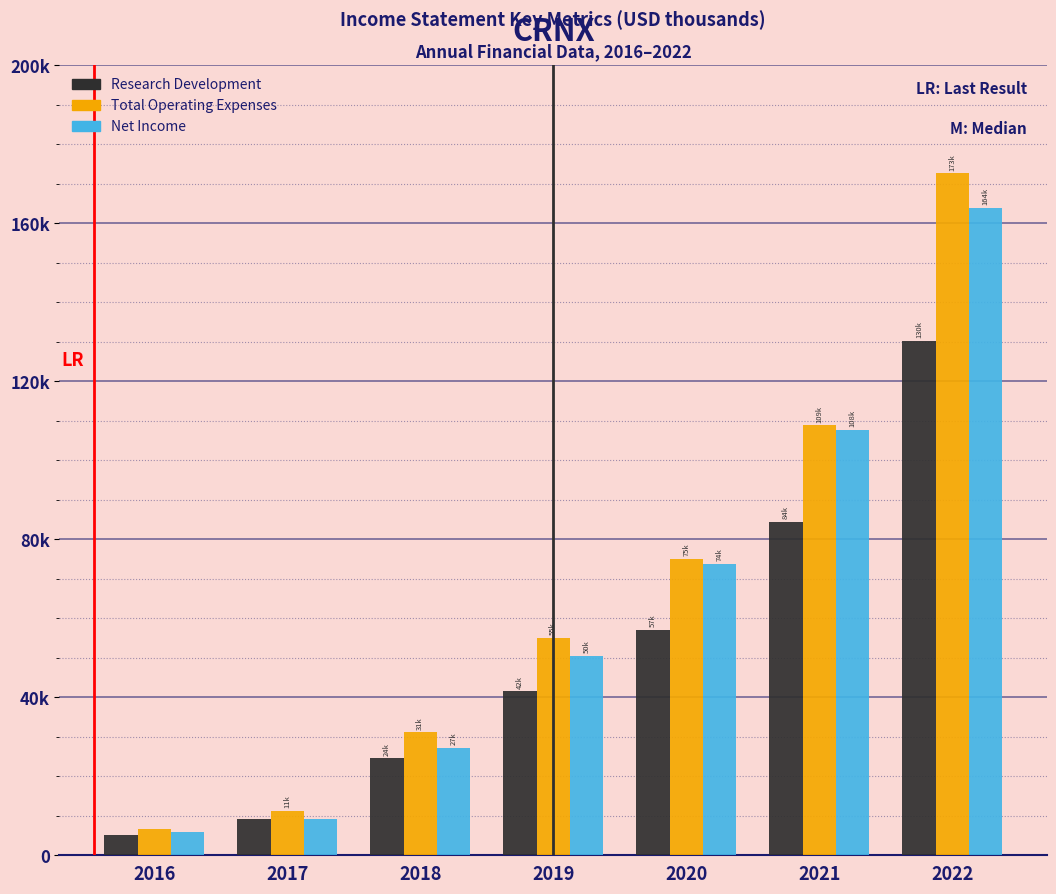

What are all the series names shown in the legend?

Research Development, Total Operating Expenses, Net Income